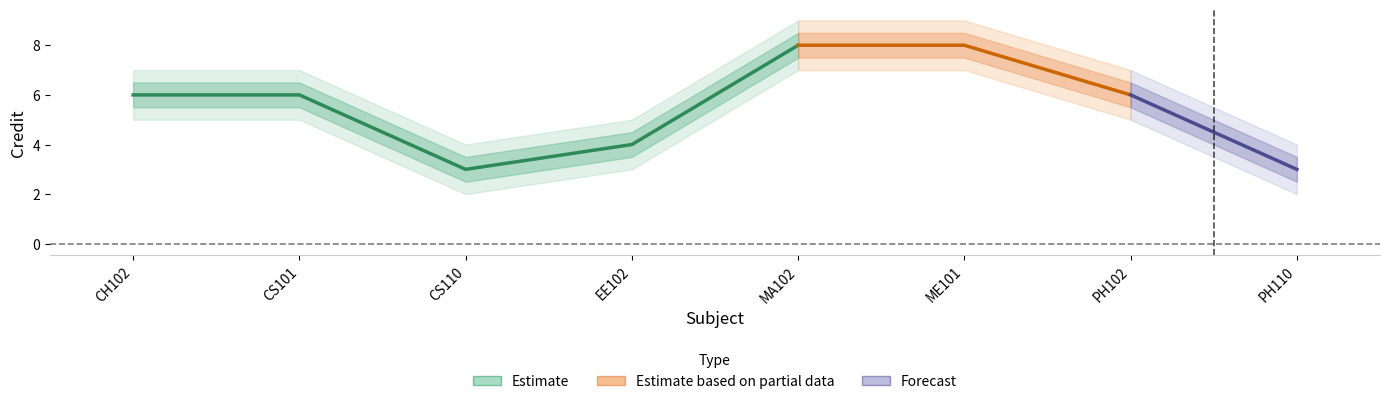

List the series in order of their overall mean, highest first.

Credit_outer_upper, Credit_upper, Credit, Credit_lower, Credit_outer_lower